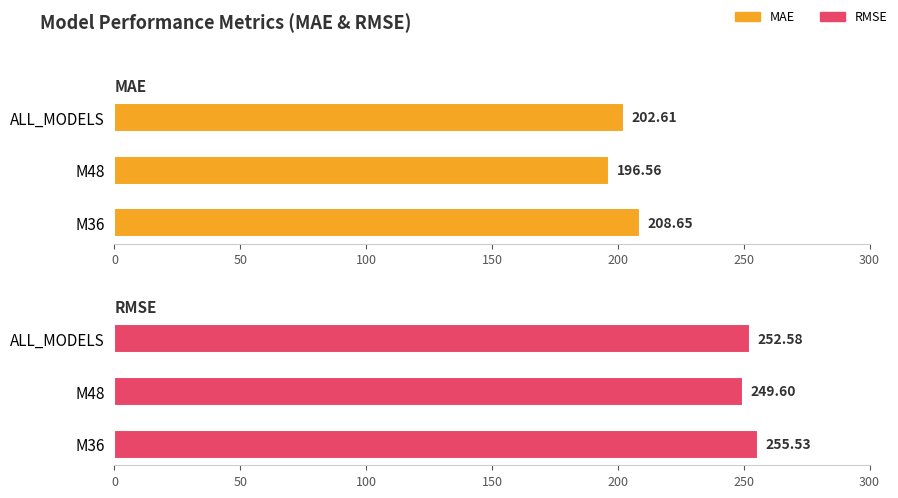

Between M36 and ALL_MODELS, which series saw the biggest shift?

MAE